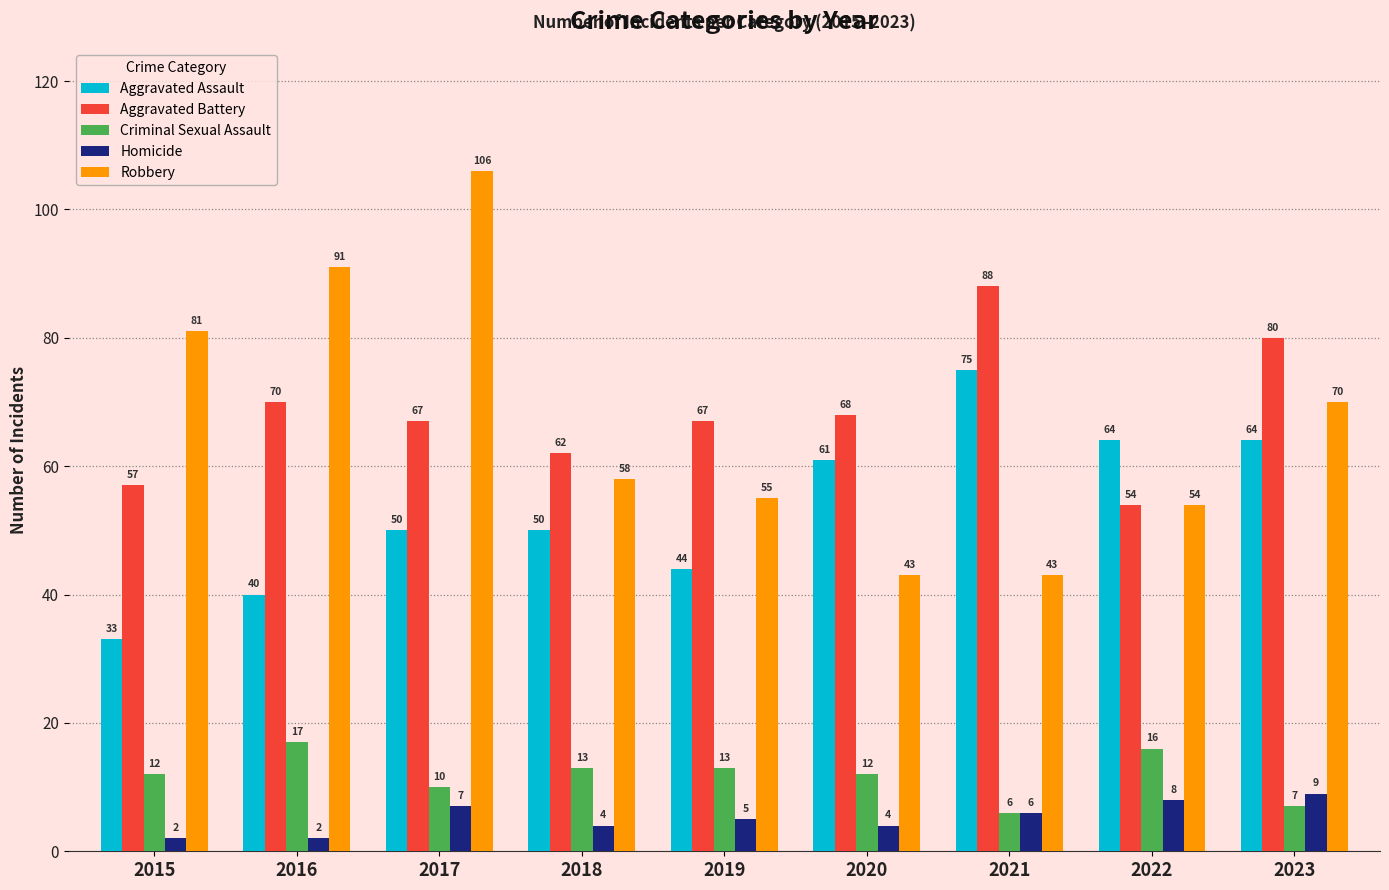

True or false: Criminal Sexual Assault has a value of 3 at 2017.

False